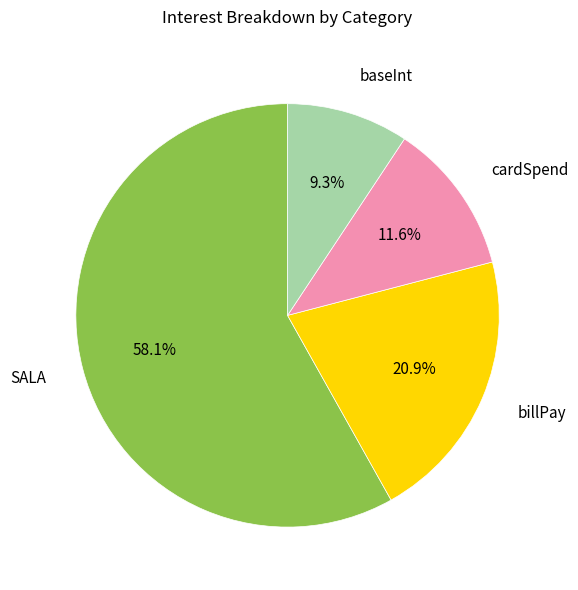

What is the majority slice?

SALA